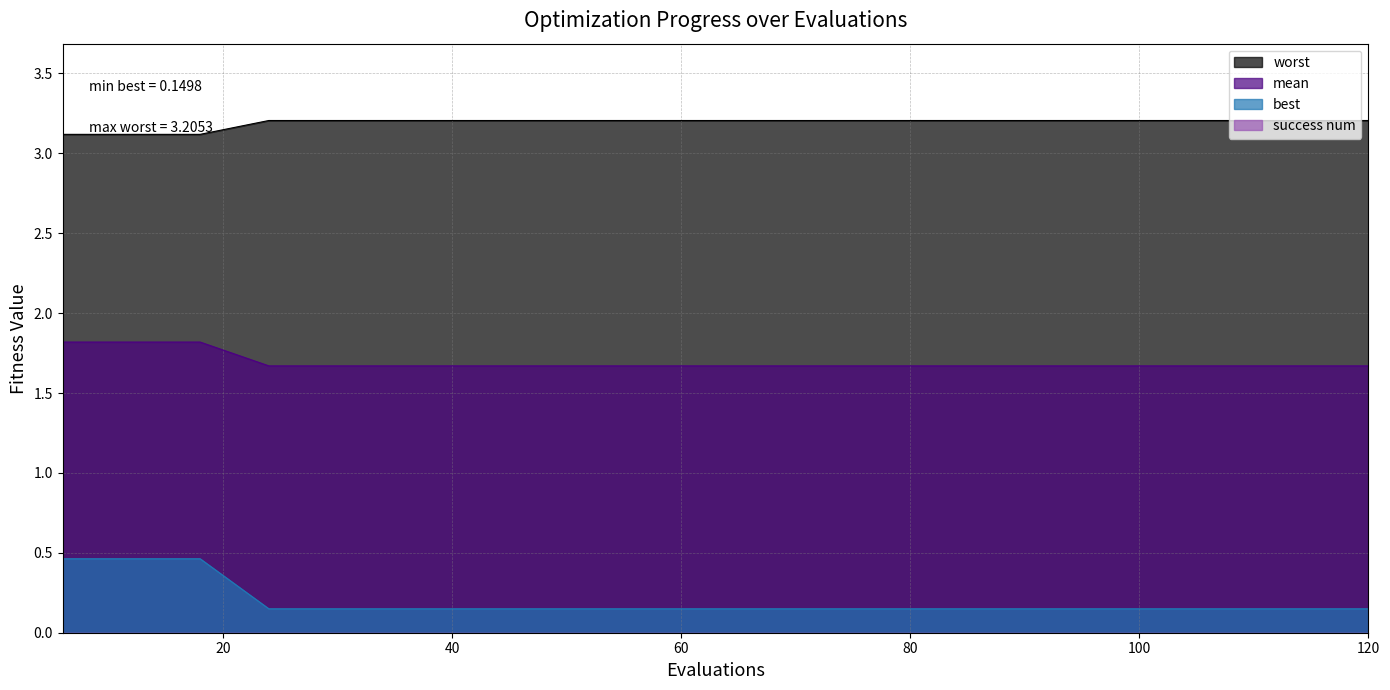

Which series has the largest total across all categories?

worst